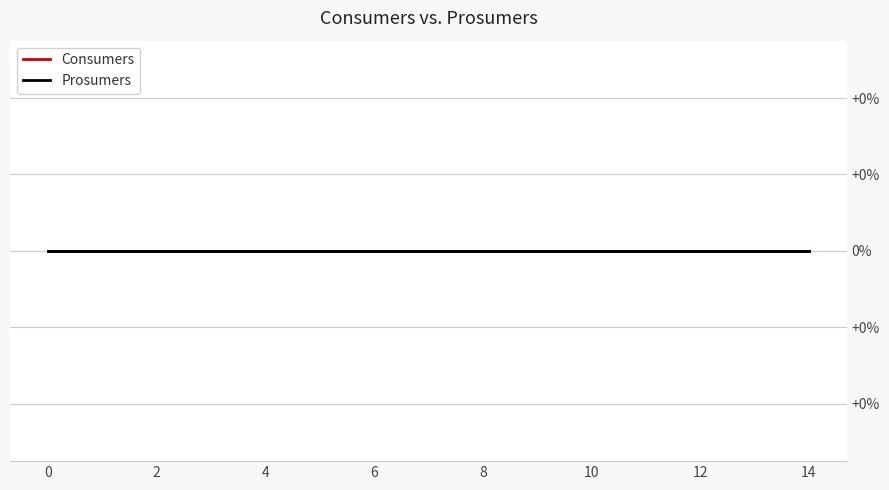

What is the value of the Consumers point at the 6th from the left?

635